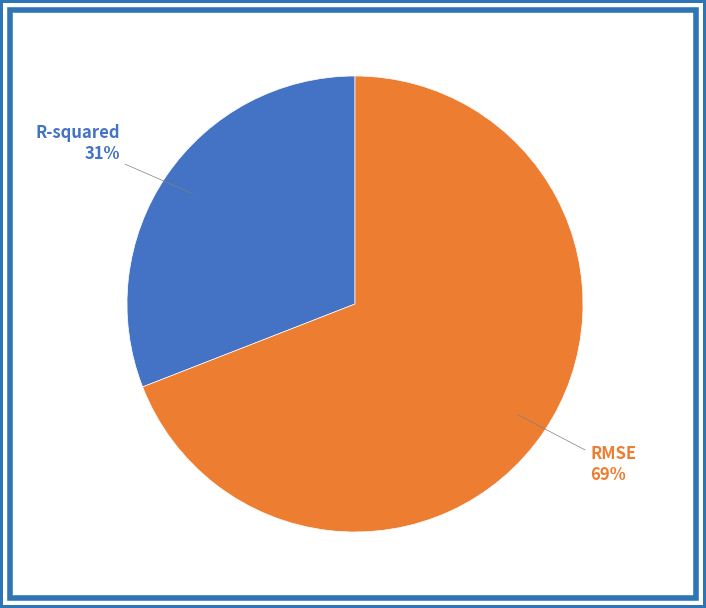

To the nearest percent, what is the difference between the largest and smallest slice percentages?

38%